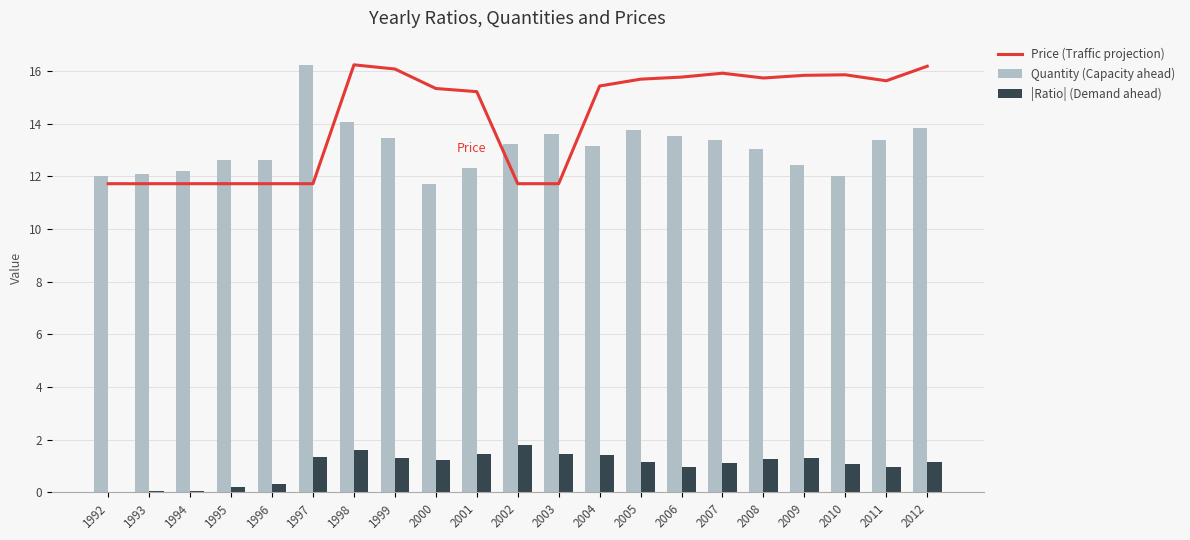

Reading right to left, list all the values displayed in this chart.

Price (Traffic projection): 16.2	15.6	15.9	15.8	15.7	15.9	15.8	15.7	15.4	11.7	11.7	15.2	15.3	16.1	16.2	11.7	11.7	11.7	11.7	11.7	11.7
Quantity (Capacity ahead): 13.8	13.4	12.0	12.4	13.0	13.4	13.5	13.8	13.2	13.6	13.2	12.3	11.7	13.4	14.1	16.2	12.6	12.6	12.2	12.1	12.0
|Ratio| (Demand ahead): 1.2	1.0	1.1	1.3	1.3	1.1	0.9	1.1	1.4	1.5	1.8	1.5	1.2	1.3	1.6	1.3	0.3	0.2	0.1	0.0	0.0